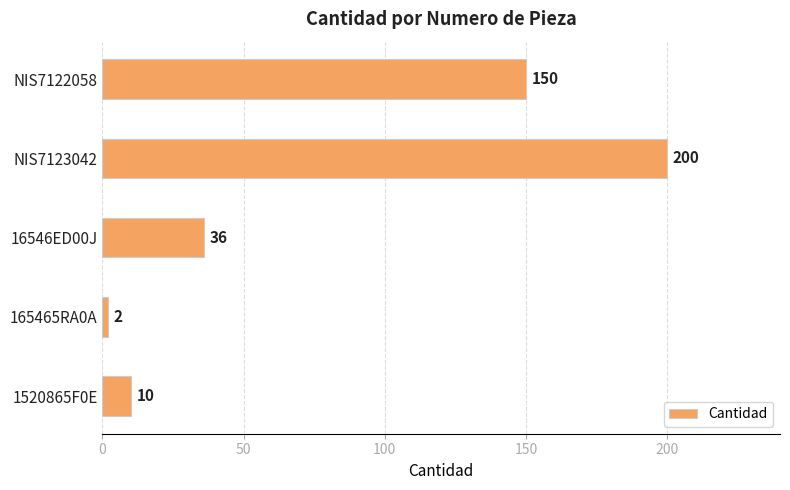

What is the difference between the maximum and second lowest values?

190